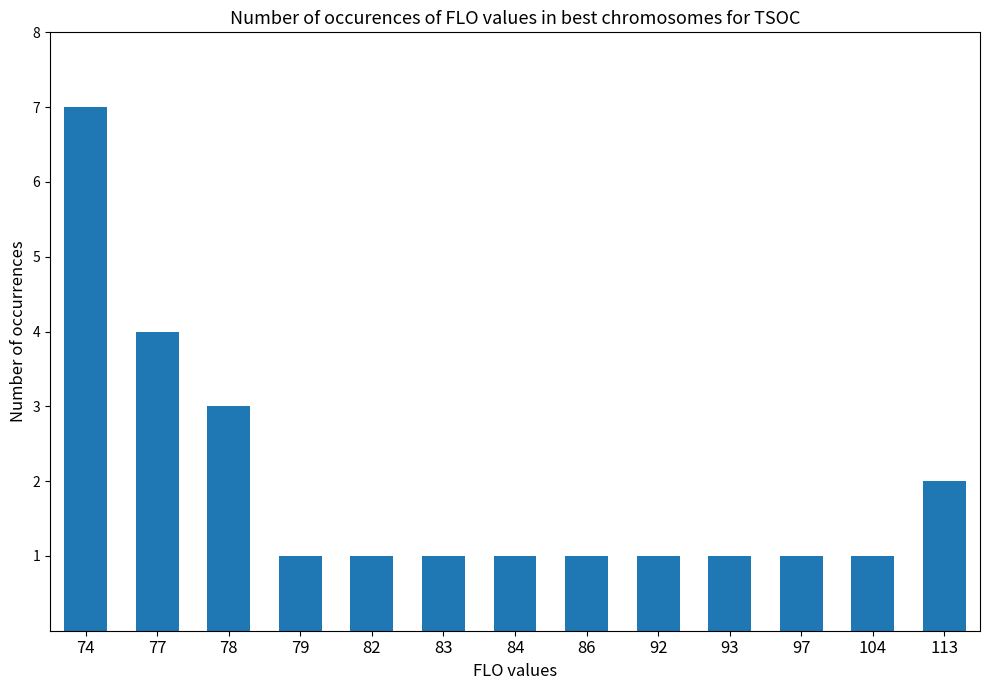

Reading left to right, what are all the values shown in this chart?

74=7	77=4	78=3	79=1	82=1	83=1	84=1	86=1	92=1	93=1	97=1	104=1	113=2